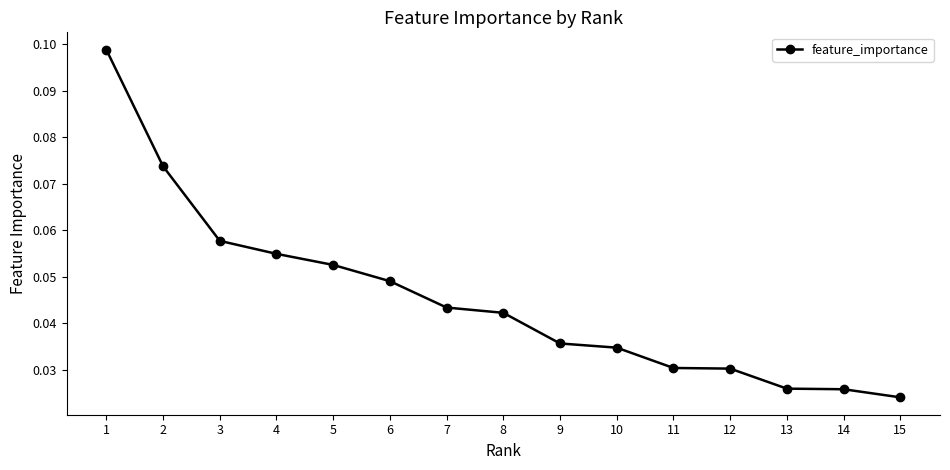

At which category does the chart reach its minimum across all series?

15